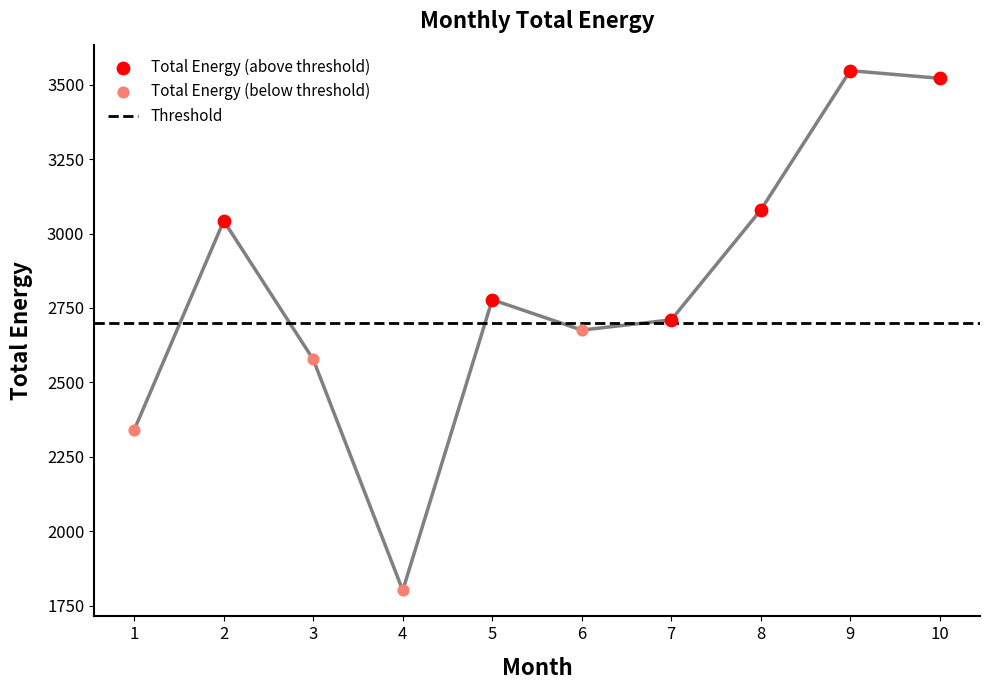

What is the change in value from 4 to 10?

+1719.6